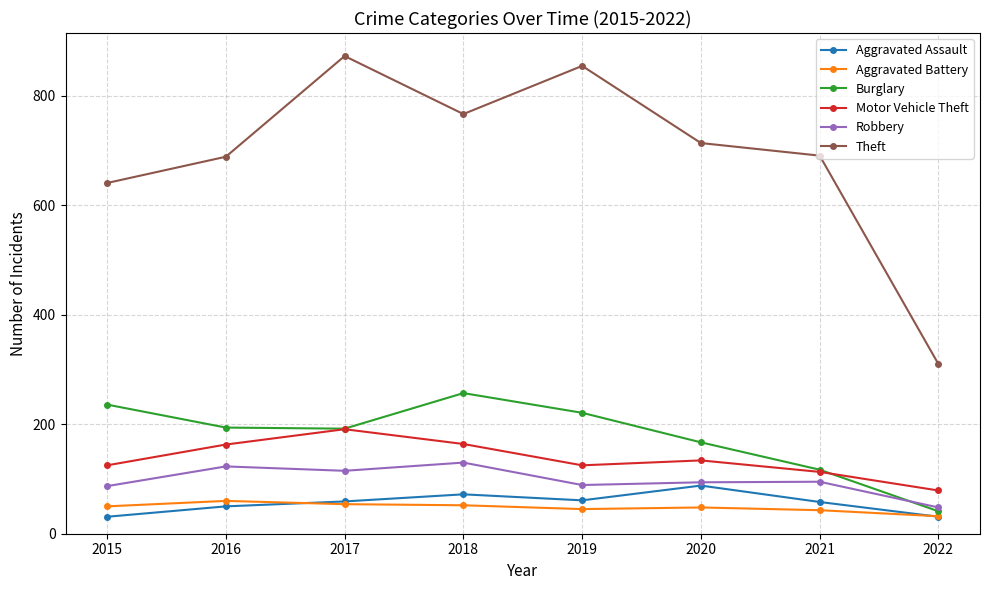

What is the value of the Aggravated Assault point at the 4th from the left?

72